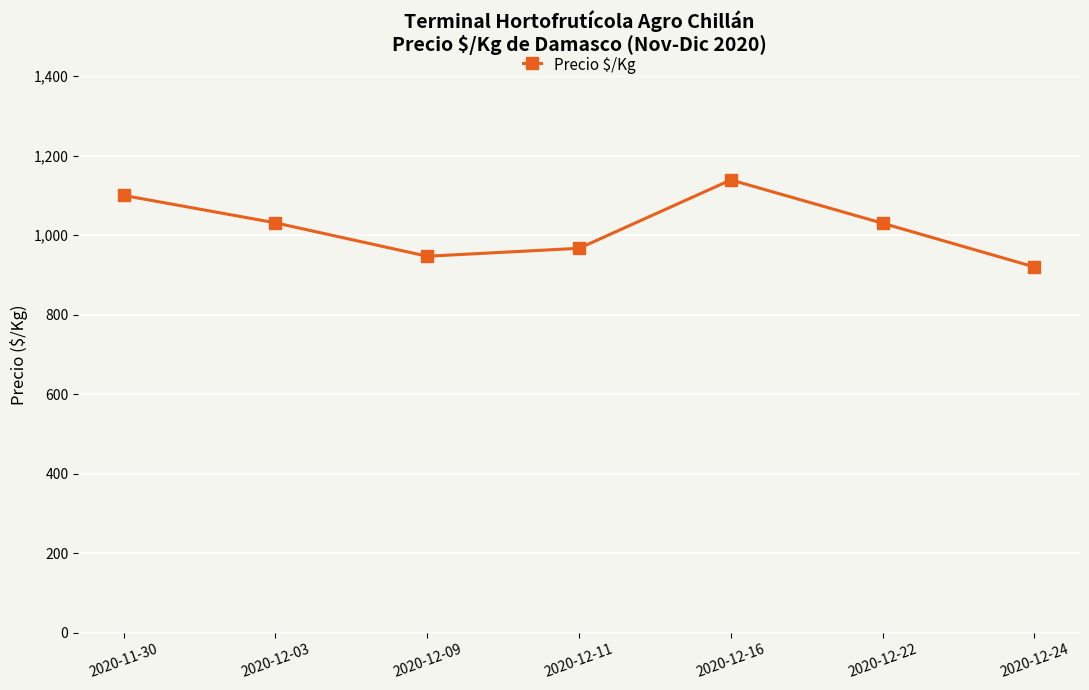

The value at 2020-12-09 is 237. True or false?

False